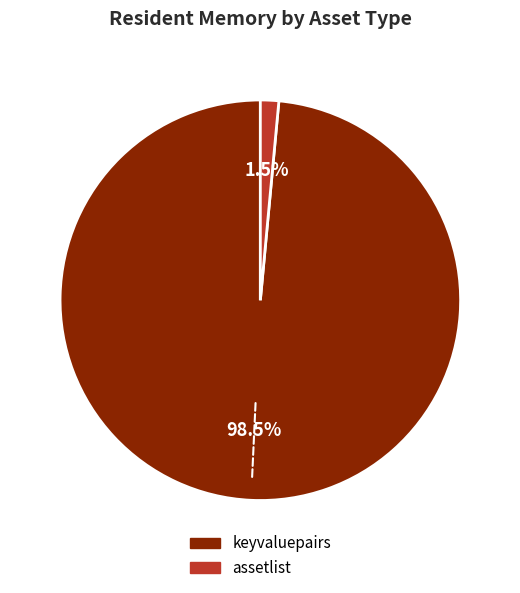

Which has a higher value, keyvaluepairs or assetlist?

keyvaluepairs